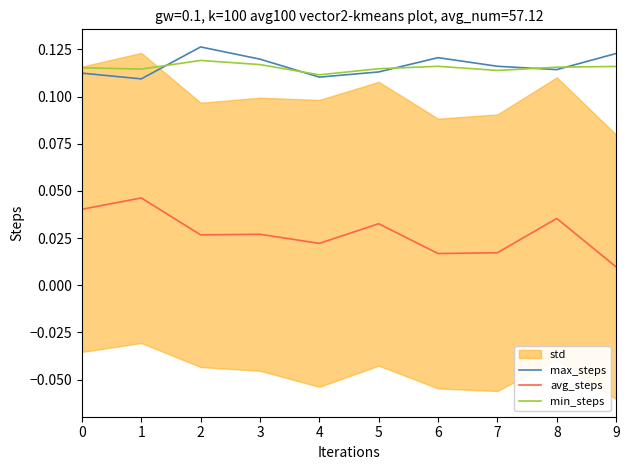

True or false: avg_steps and max_steps intersect in this chart.

False